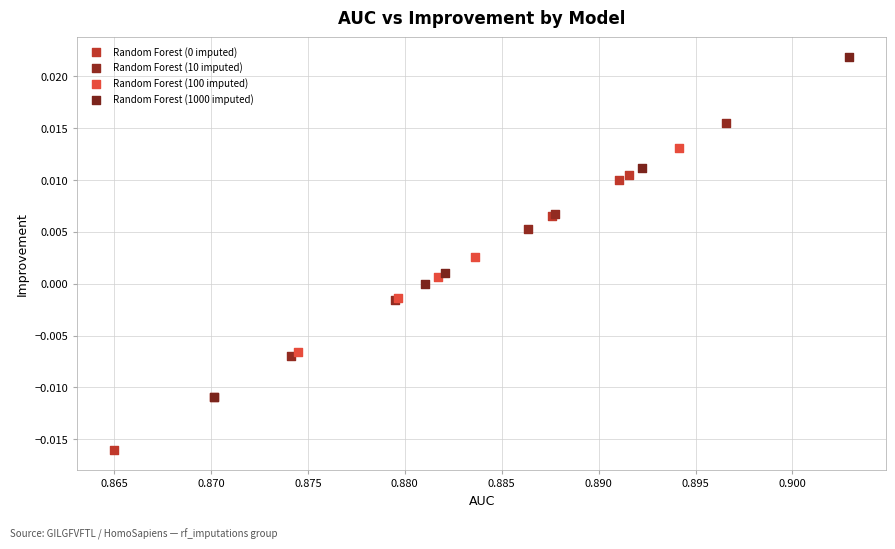

Which series has the widest spread of Y values?

Random Forest (1000 imputed)